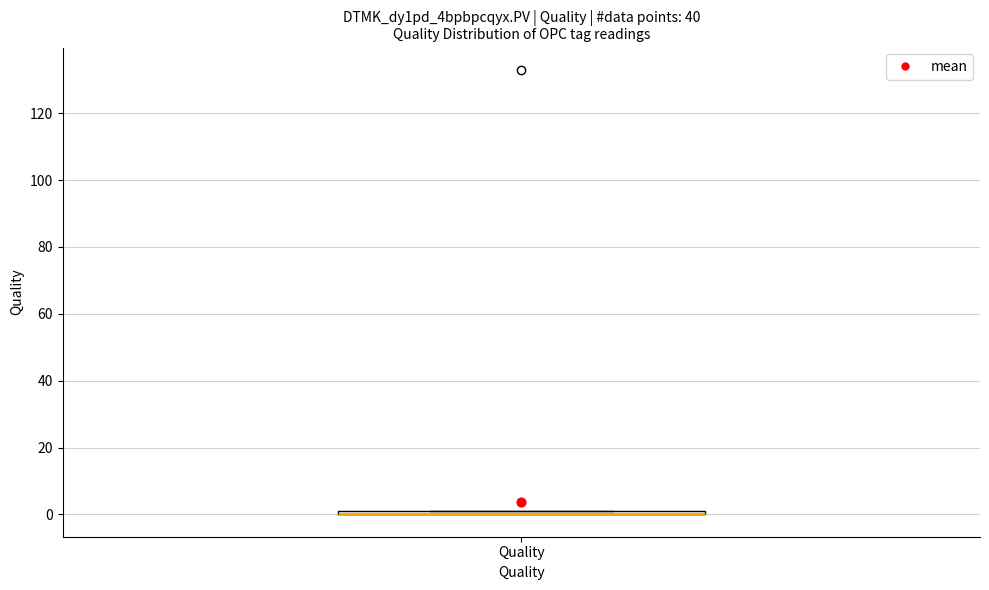

Where is the upper edge of the box for Quality on the y-axis? The values are not printed on the chart, so give them approximately, as read against the axis.

2